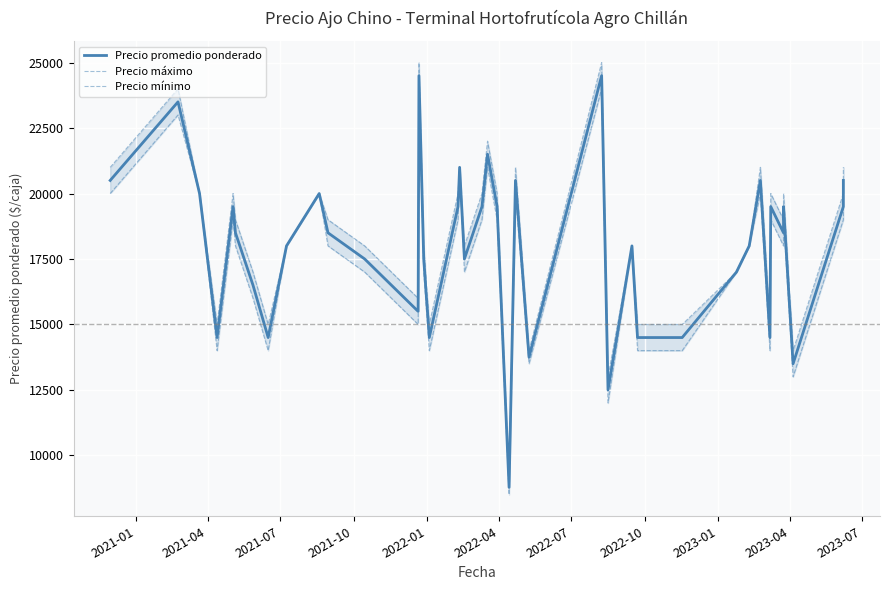

What is the difference between the second highest and minimum values in the Precio promedio ponderado series?

15722